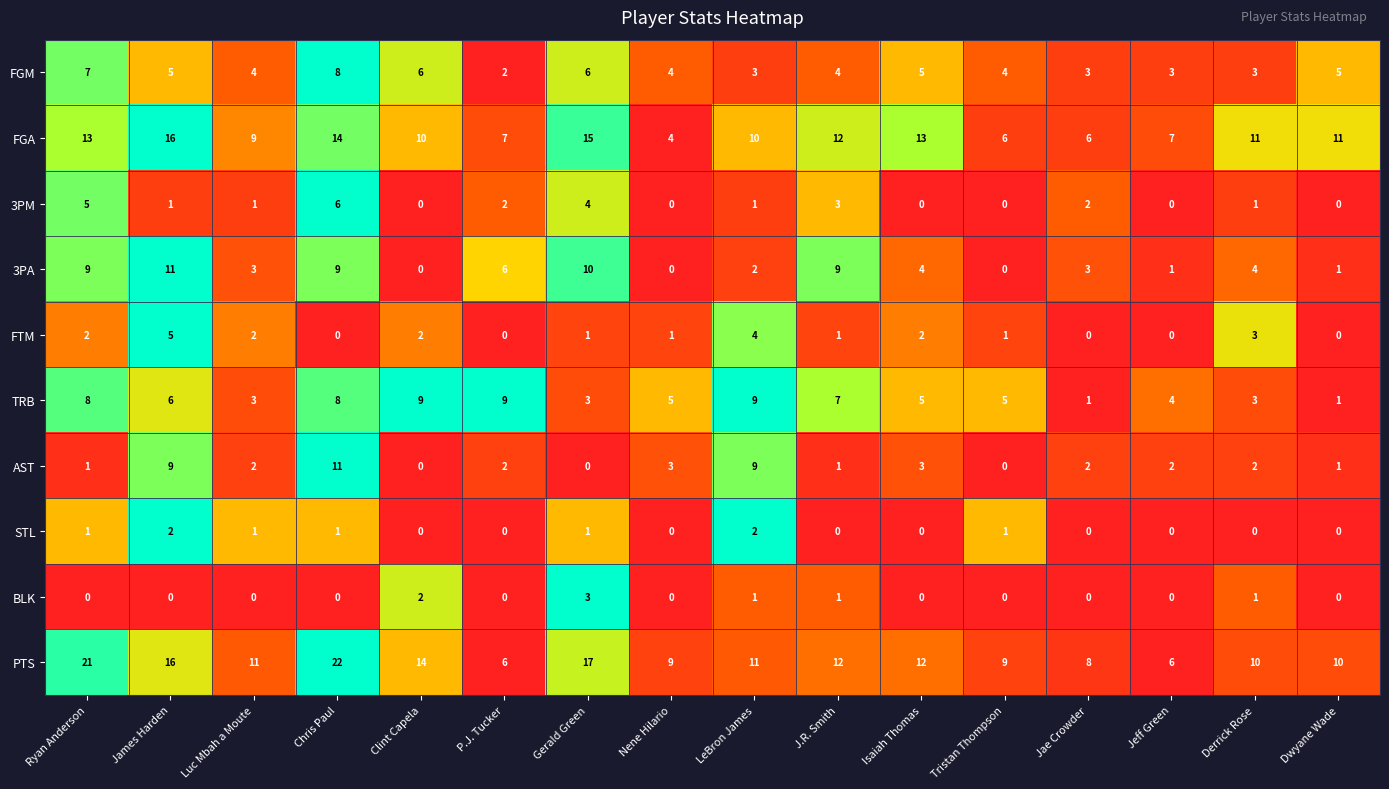

What is the sum of all 3PM values?

26